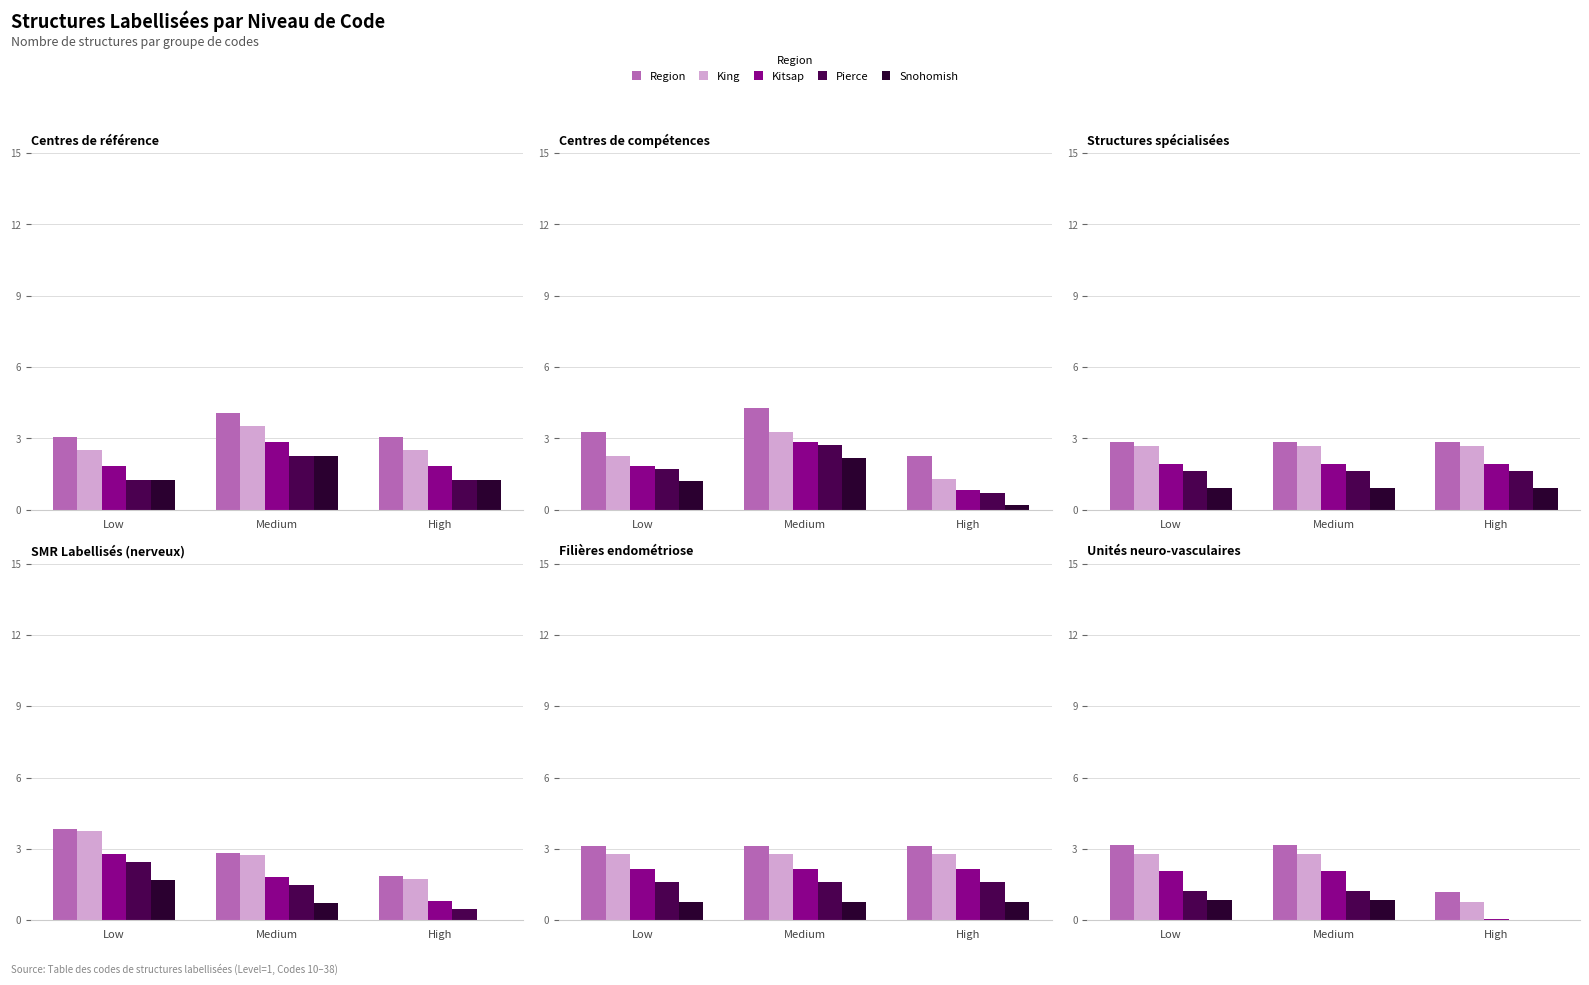

List the labels in order of Snohomish value, largest first.

Low, Medium, High